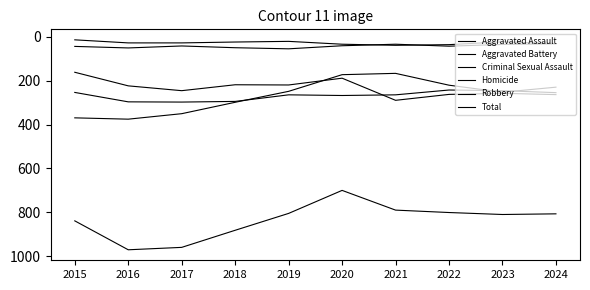

Does the chart have visible grid lines?

No